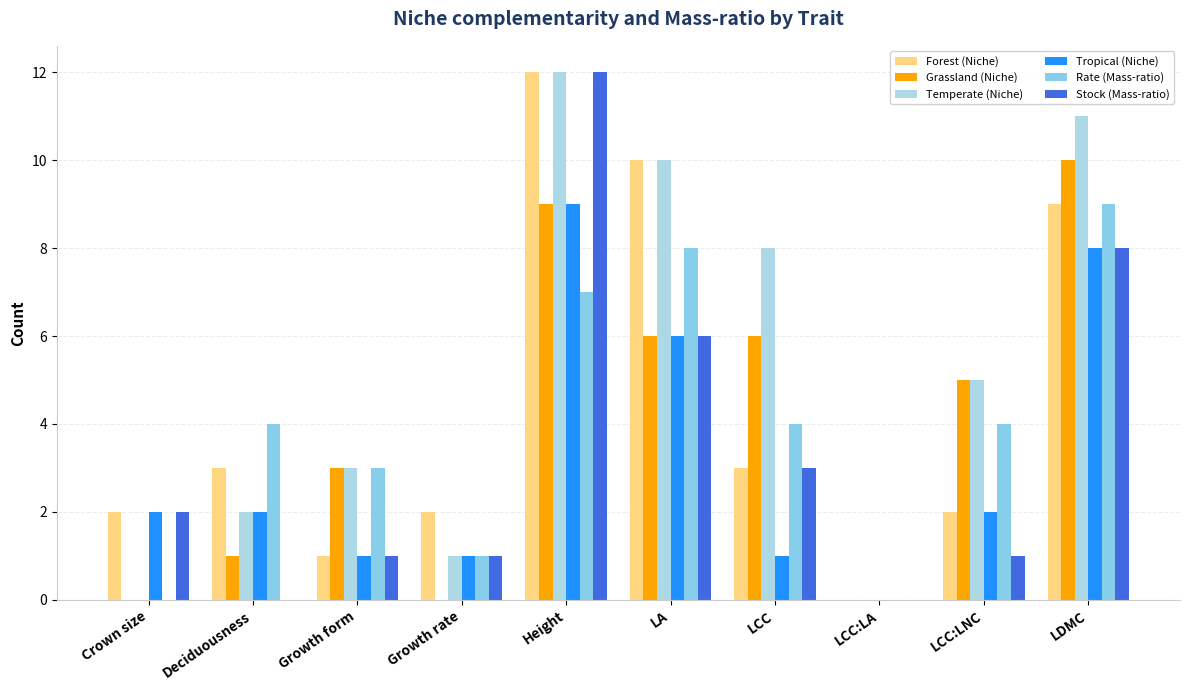

At how many categories does at least one series exceed 0?

9